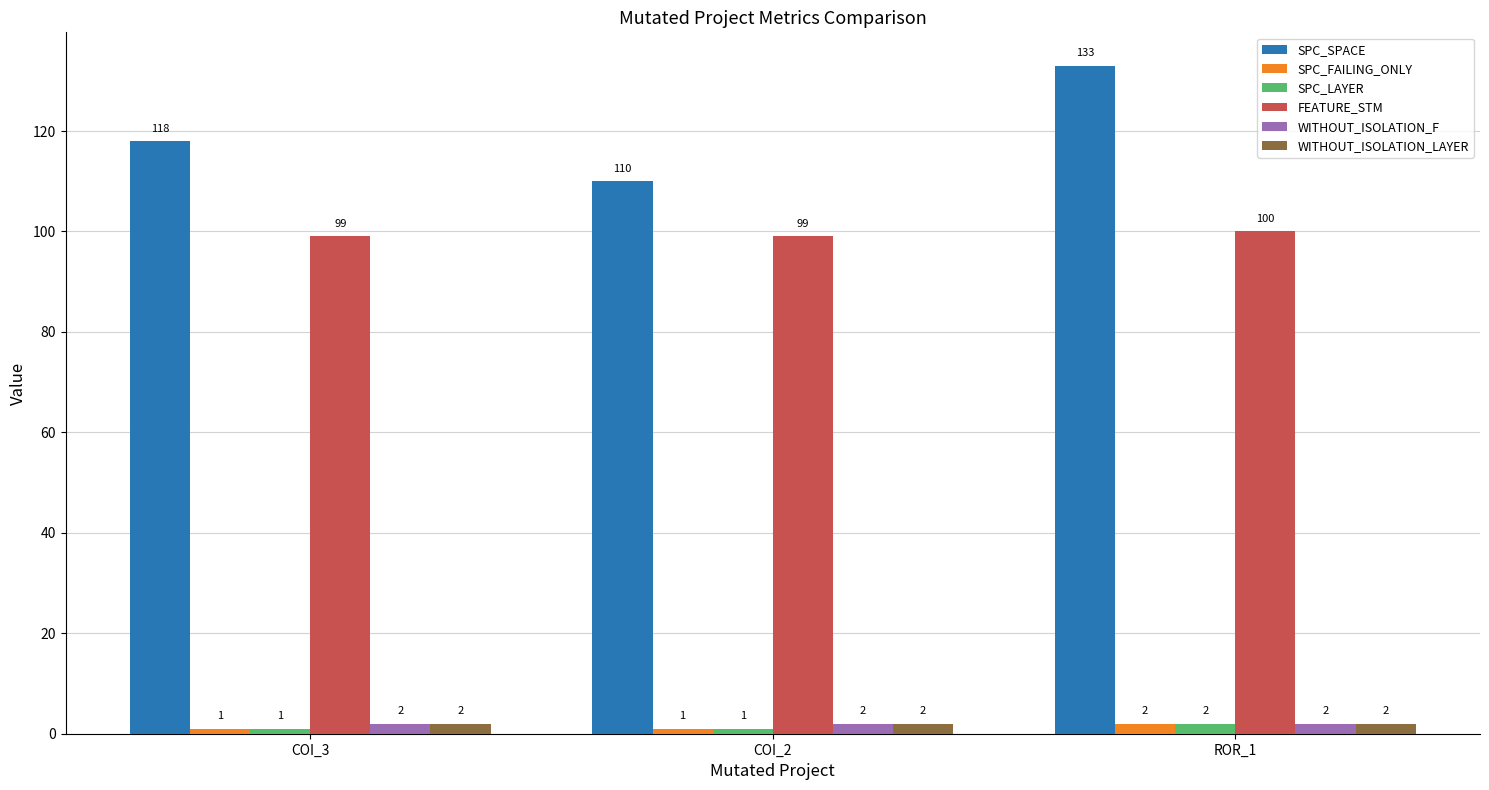

Does the chart contain stacked bars?

No